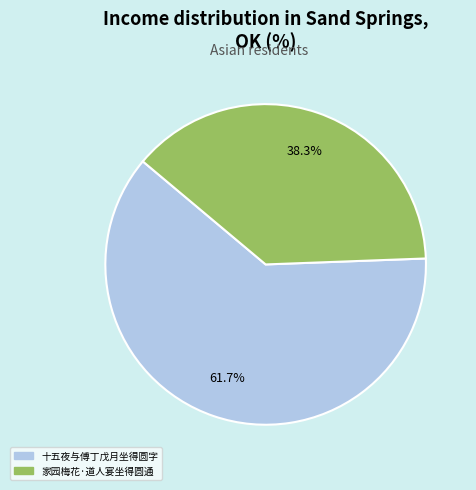

Which category has the biggest portion of the pie?

十五夜与傅丁戊月坐得圆字